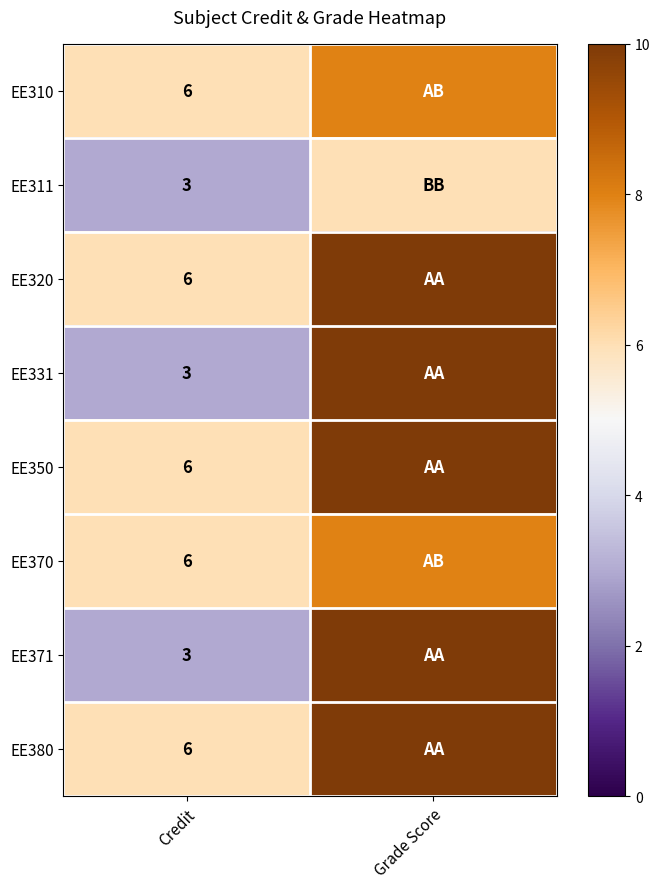

The value of EE370 at Credit is 6. True or false?

True